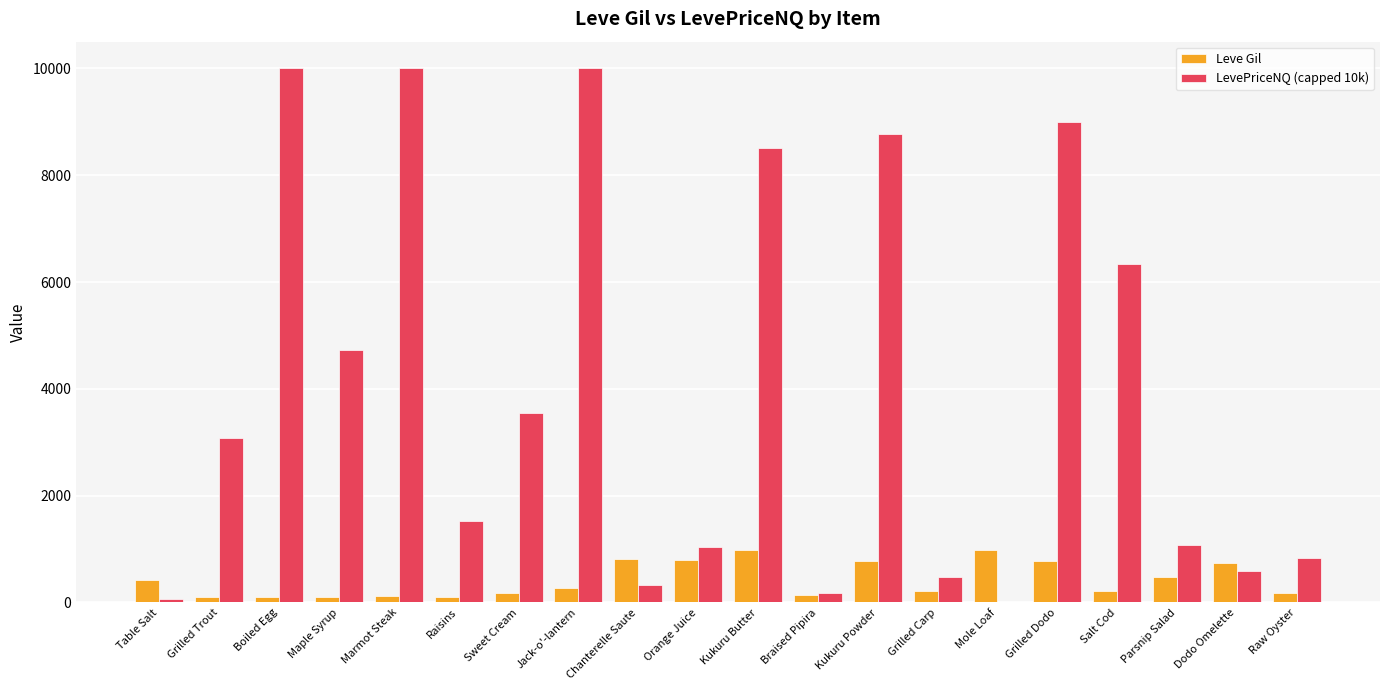

Is it true that LevePriceNQ (capped 10k) equals 248.2 at Dodo Omelette?

False